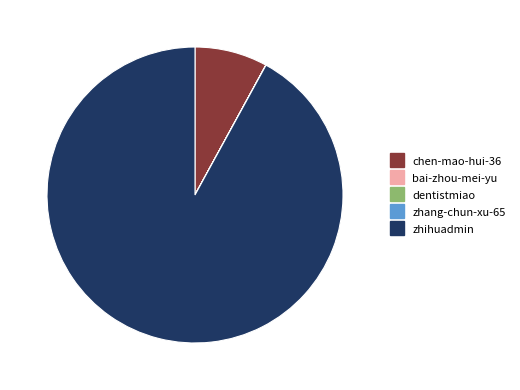

True or false: zhihuadmin accounts for 92% of the total.

True